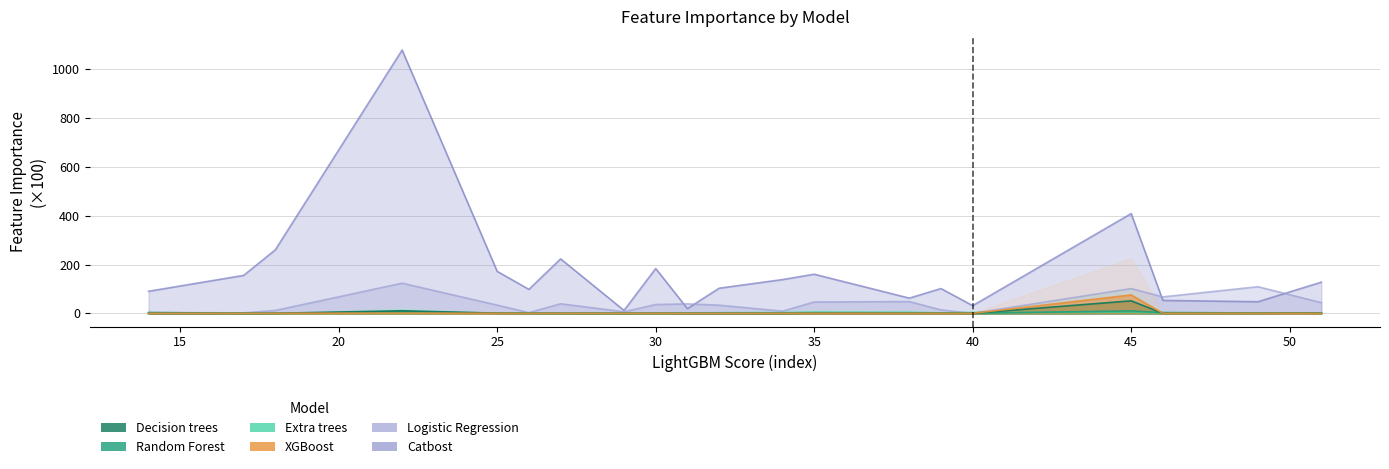

Which series has the widest spread of values?

Catbost